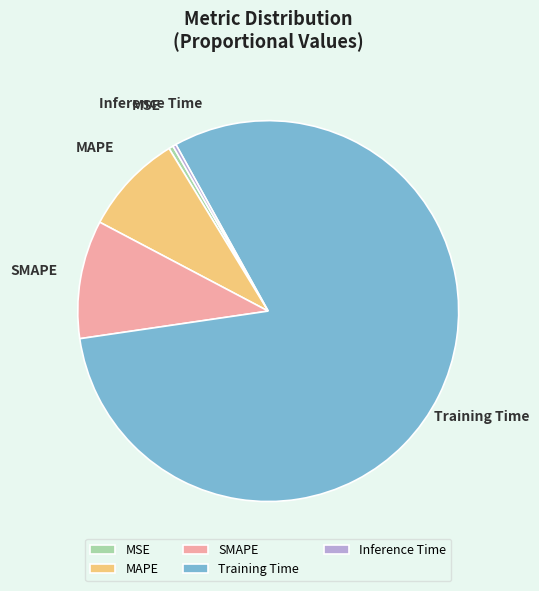

How many slices are in this pie chart?

5